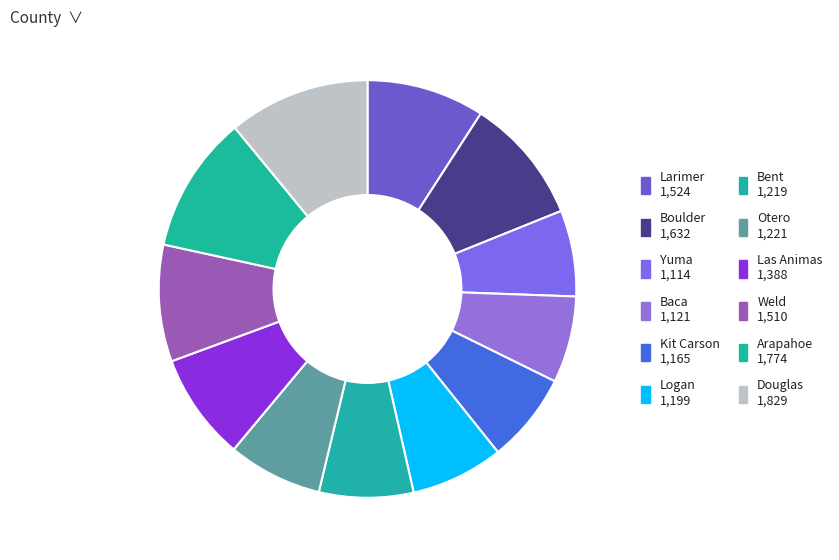

Is Yuma the majority of the pie?

No